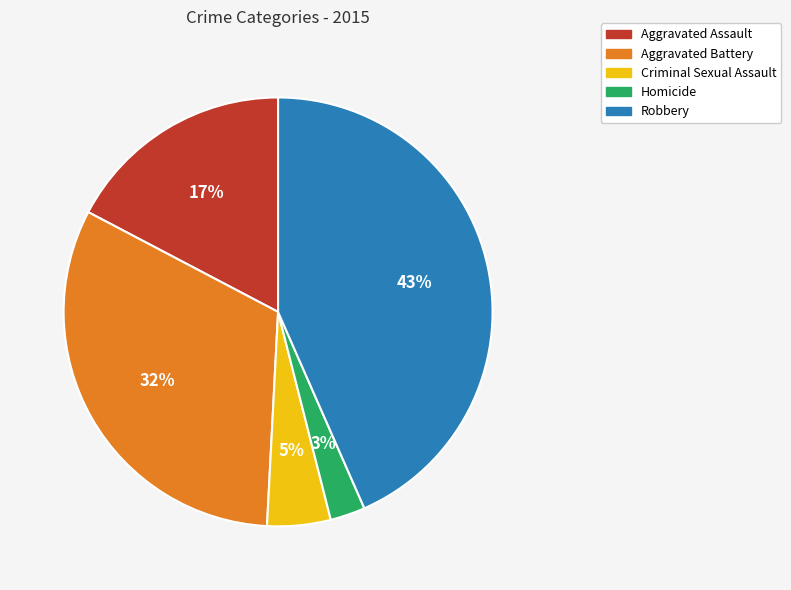

Which slice is the smallest?

Homicide